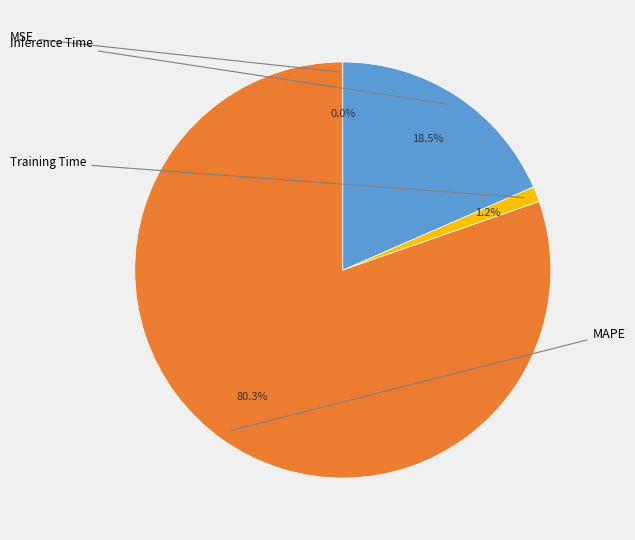

Does any single category account for the majority?

Yes